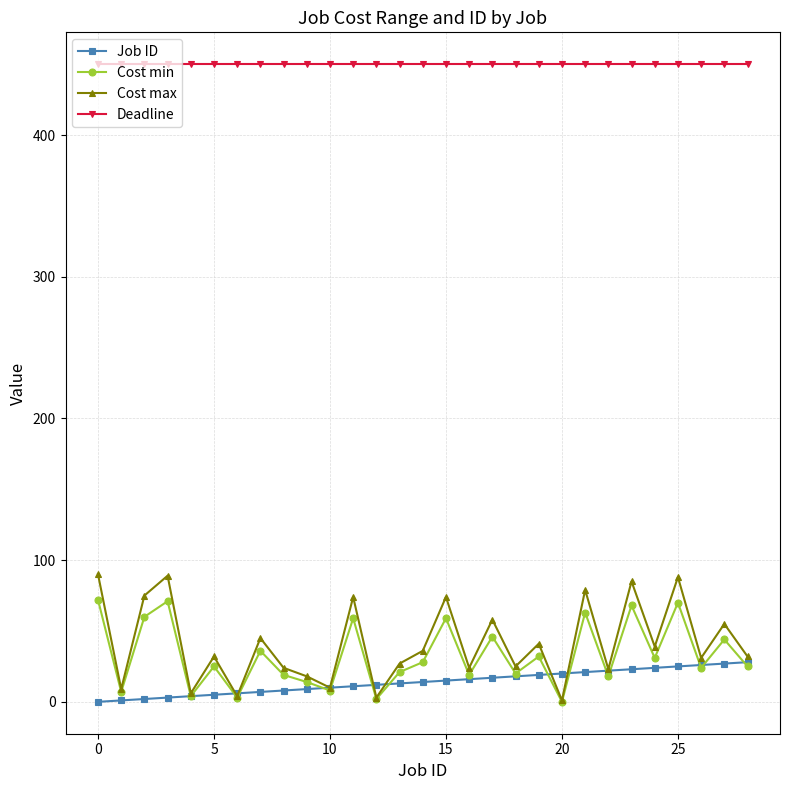

Which series has the largest total across all categories?

Deadline